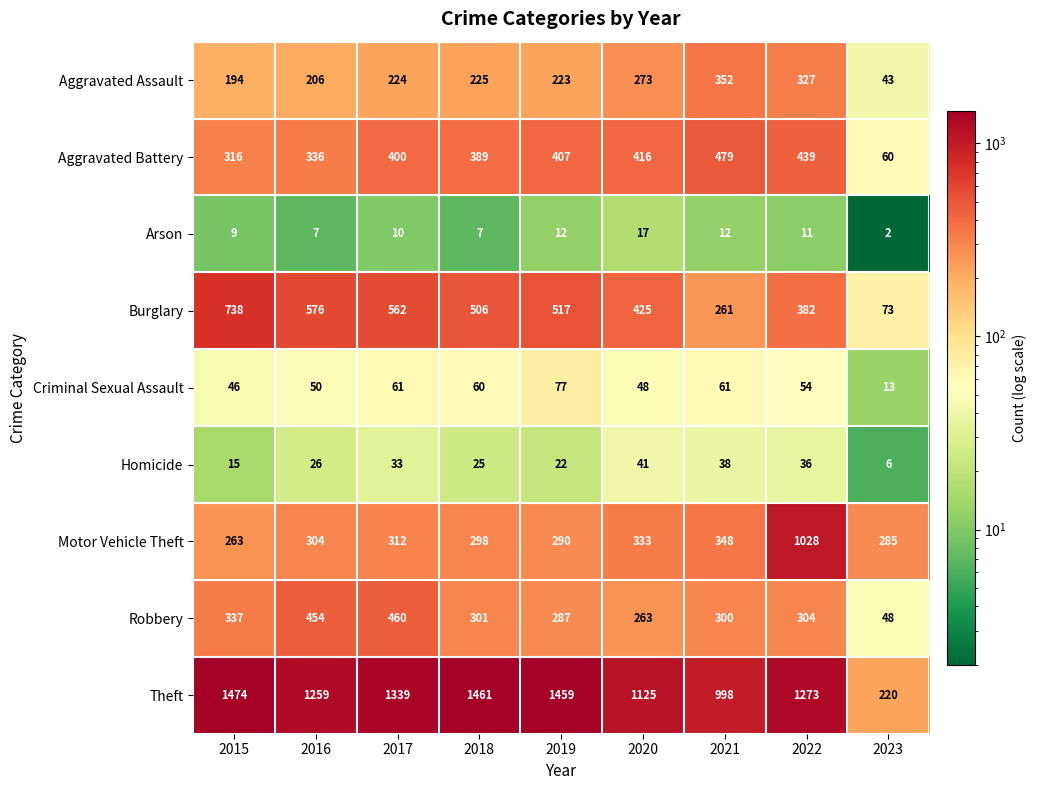

What is the difference between the maximum and second lowest values in the Theft series?

476